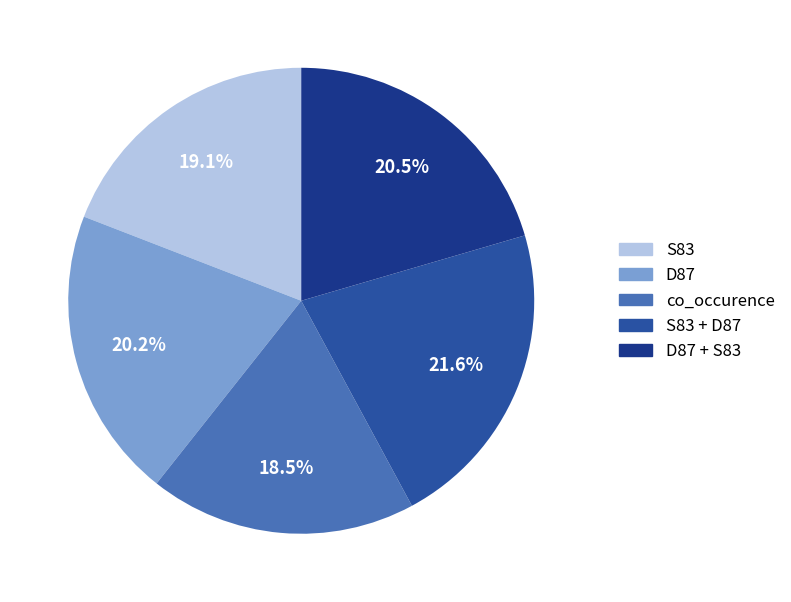

What percentage is the S83 + D87 slice, to the nearest percent?

22%